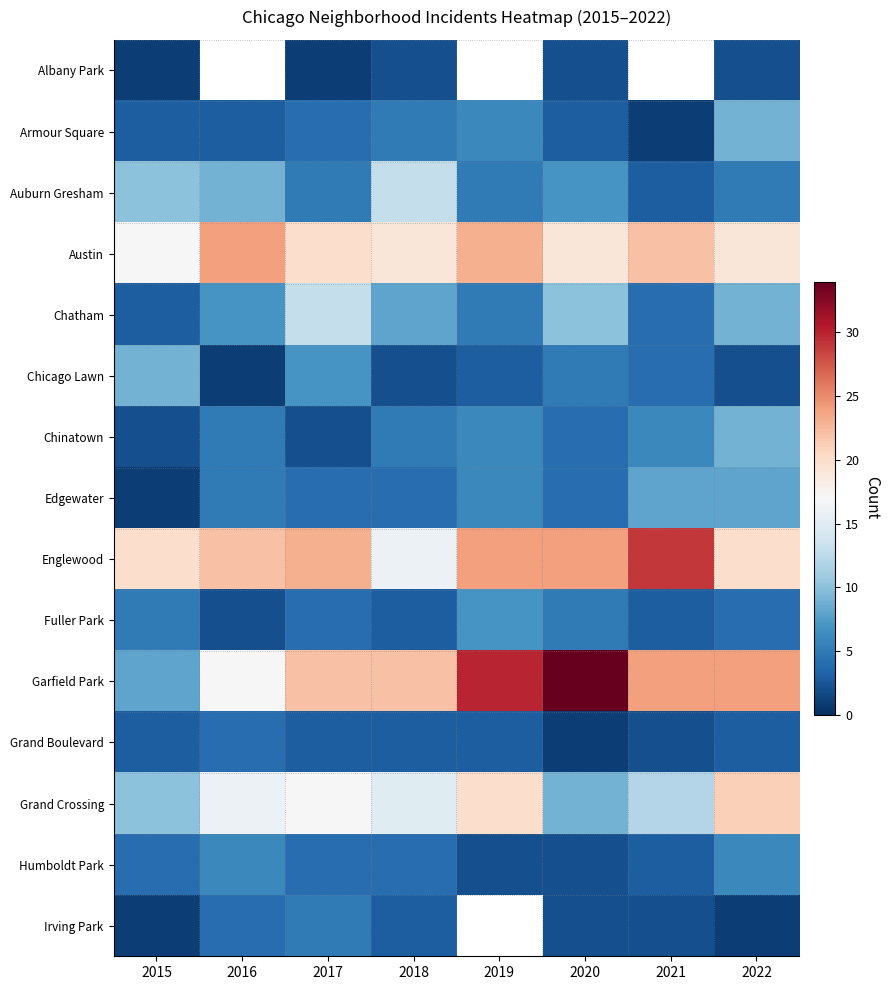

The Albany Park series shows 2.0 at 2018. True or false?

True